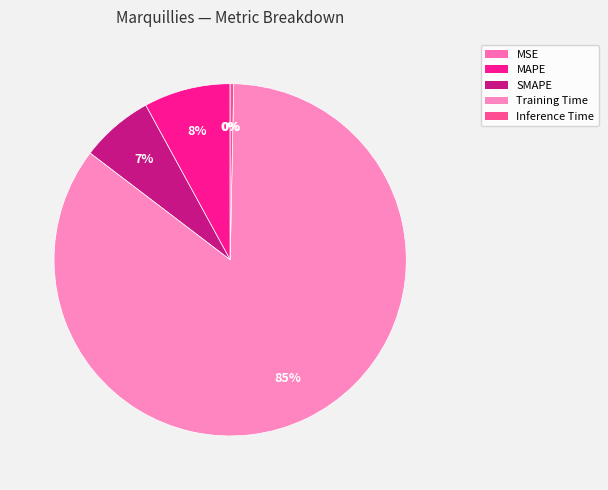

Is it true that MAPE is 21% of the pie?

False